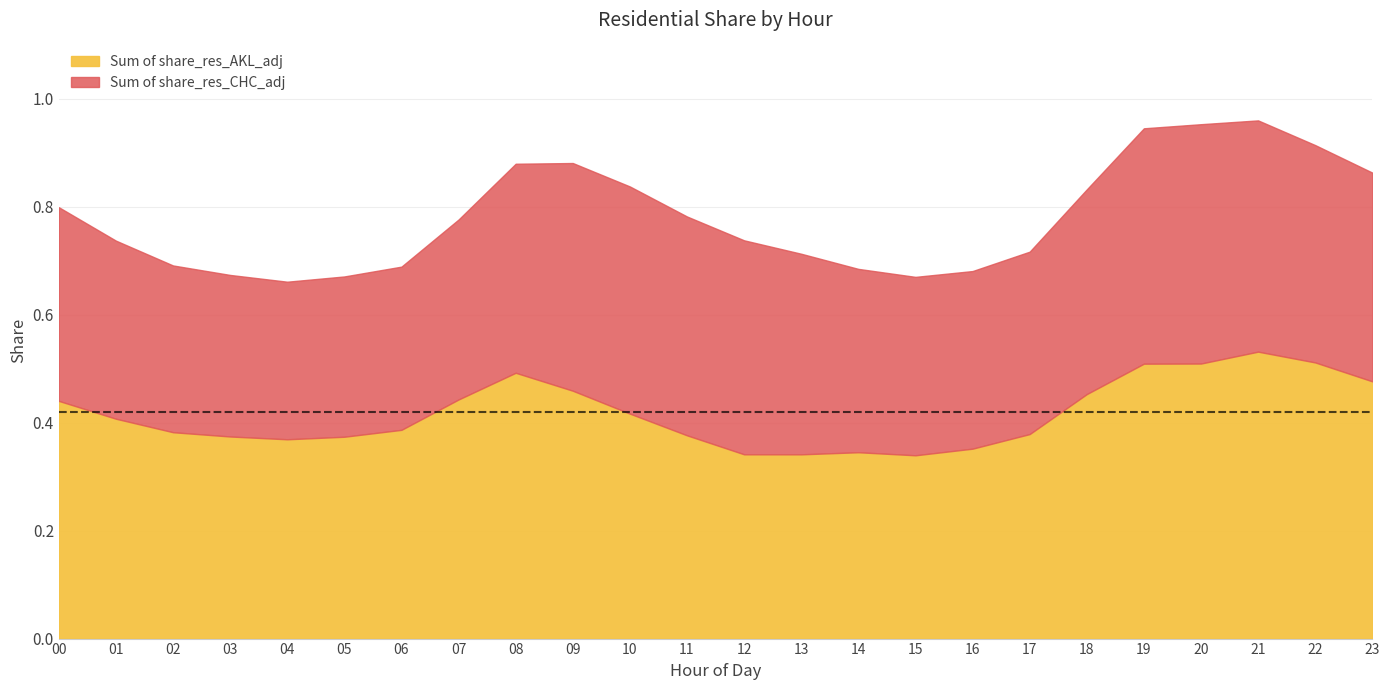

What is the difference between the second highest and second lowest values in the Sum of share_res_CHC_adj series?

0.1